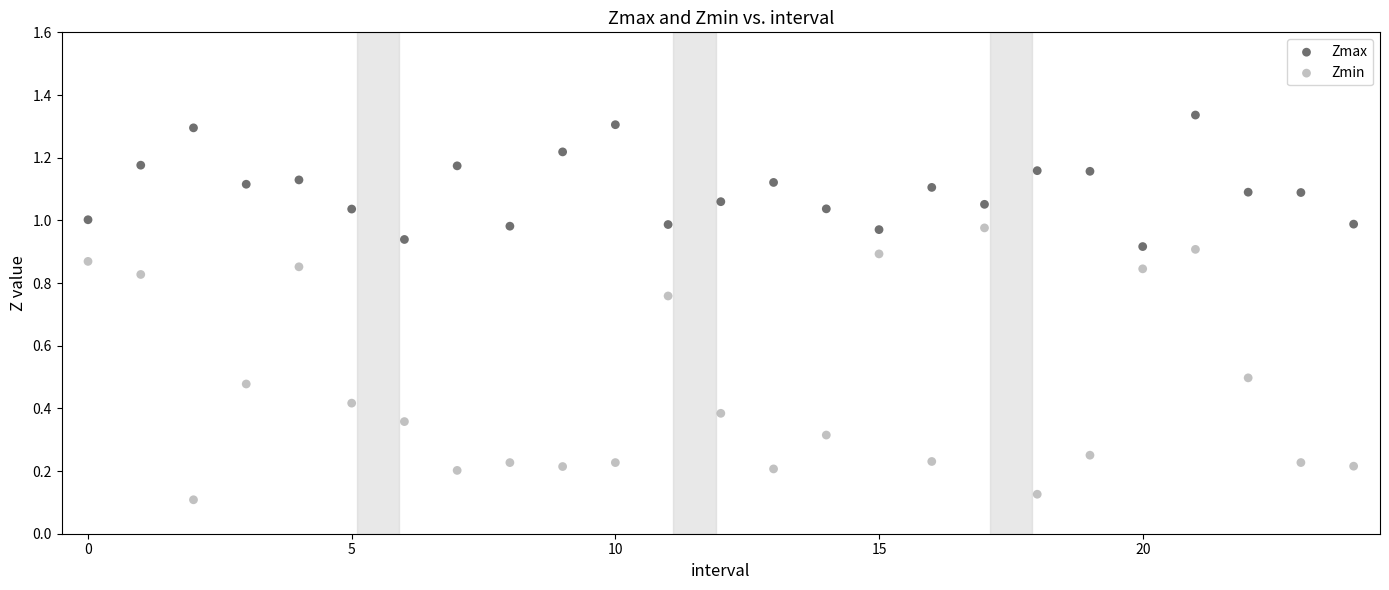

Which series contains the lowest Y value?

Zmin